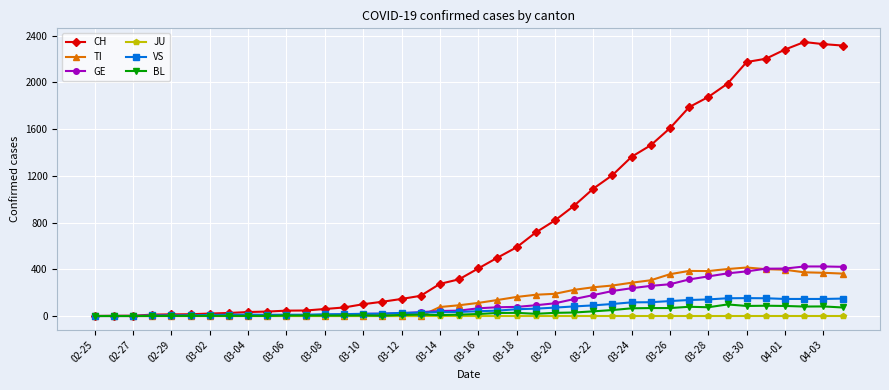

Which series has the widest spread of values?

CH